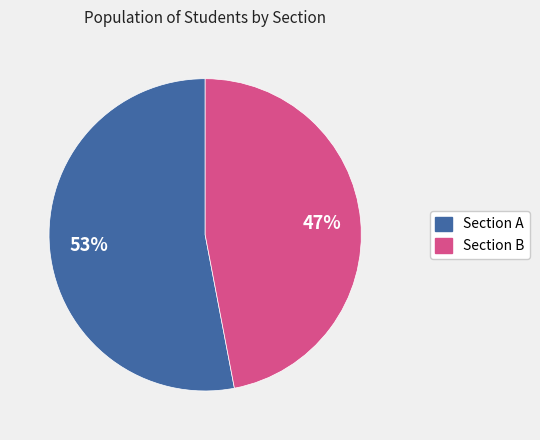

Is it true that Section B is 47% of the pie?

True